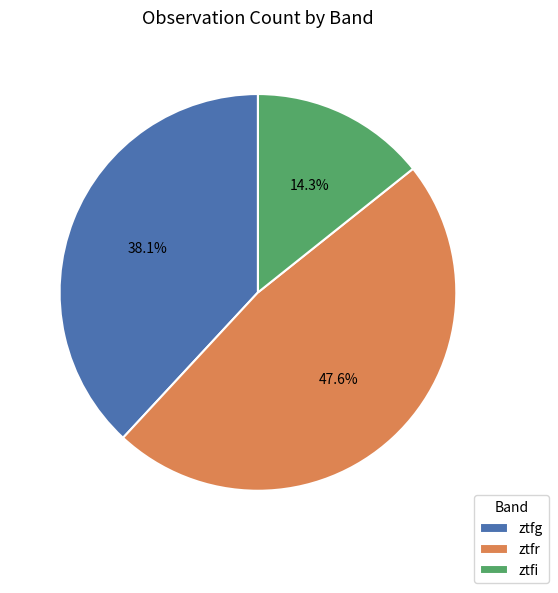

How many slices are in this pie chart?

3